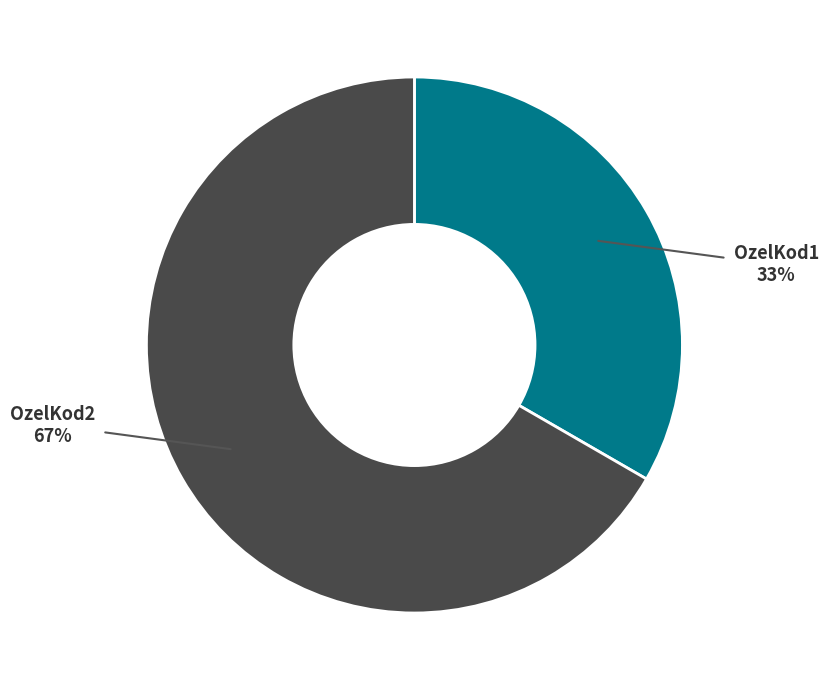

Which category accounts for the majority?

OzelKod2